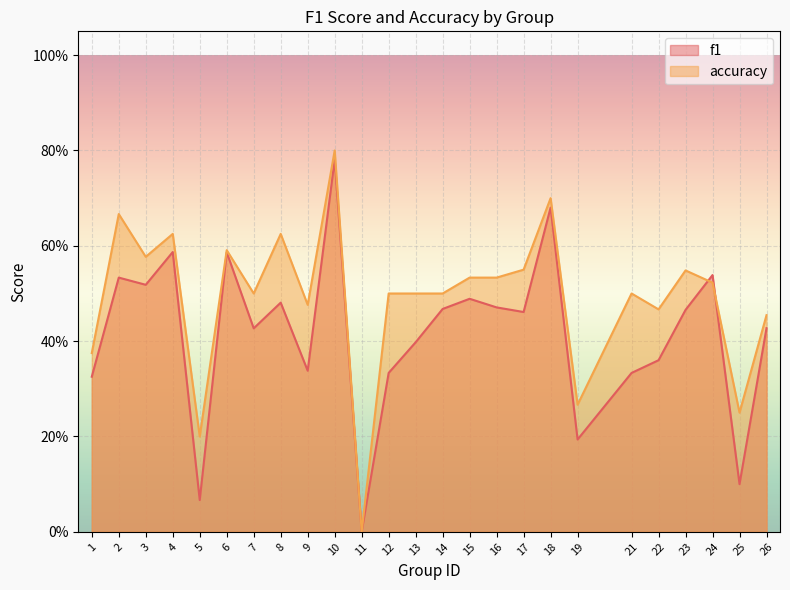

The value of accuracy at 18 is 0.7. True or false?

True